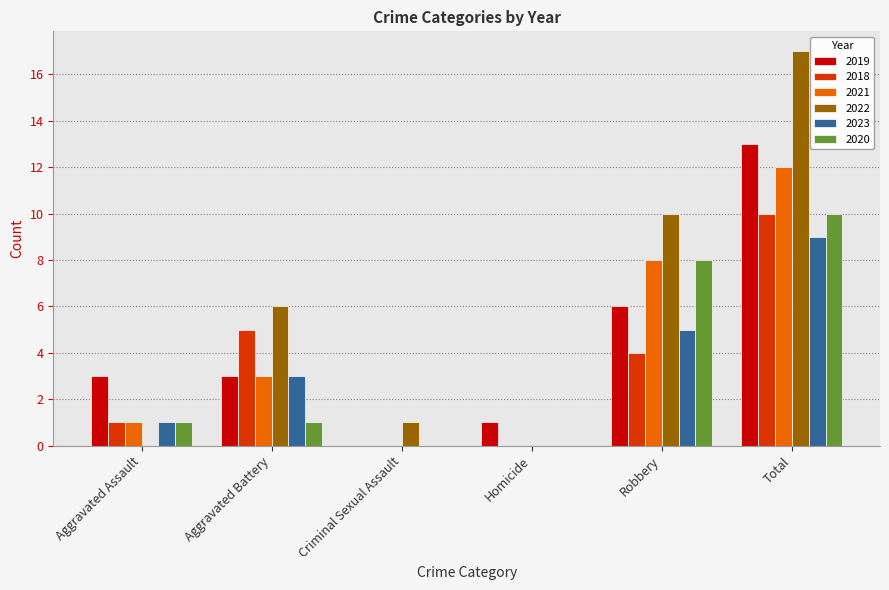

Which series changed the most between Homicide and Total?

2022